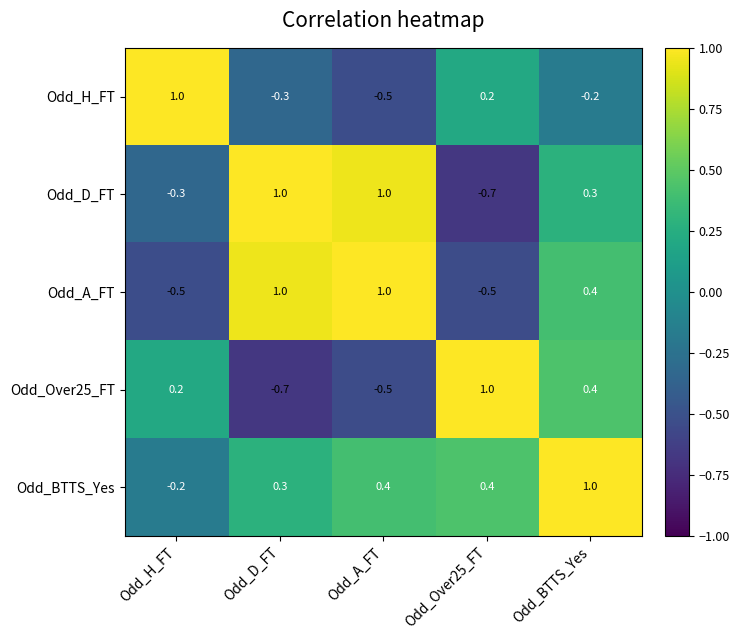

The value of Odd_D_FT at Odd_Over25_FT is -0.3. True or false?

False